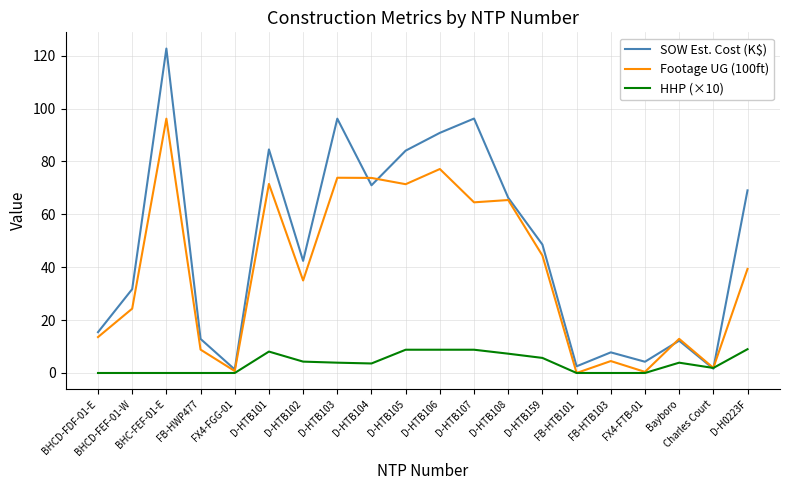

In SOW Est. Cost (K$), how many points are lower than both neighbors (excluding endpoints)?

6